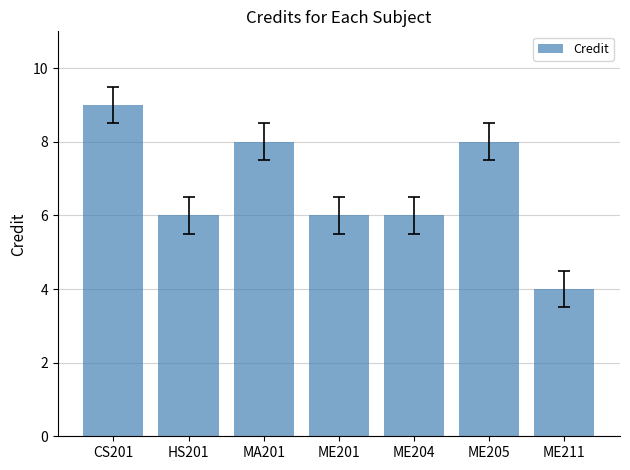

Reading right to left, what are all the values shown in this chart?

4	8	6	6	8	6	9